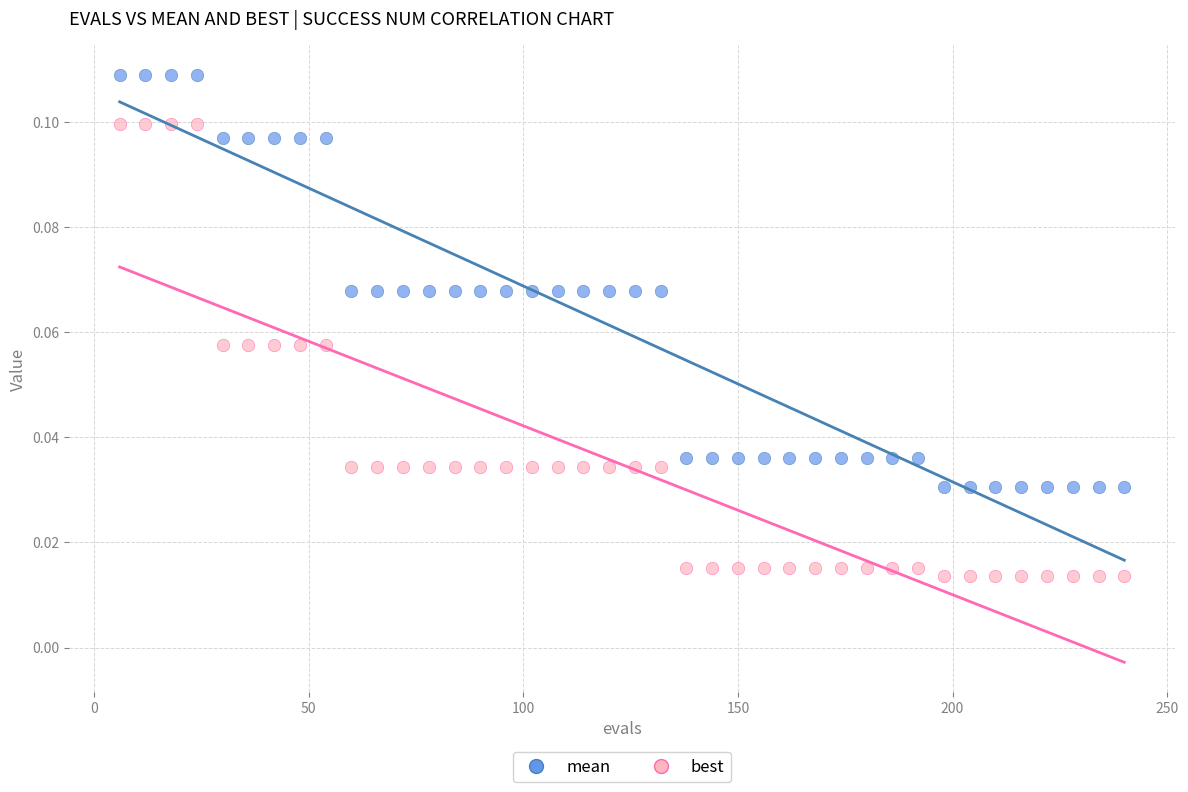

Across all data points, what is the range of X values (max minus min)?

234.0